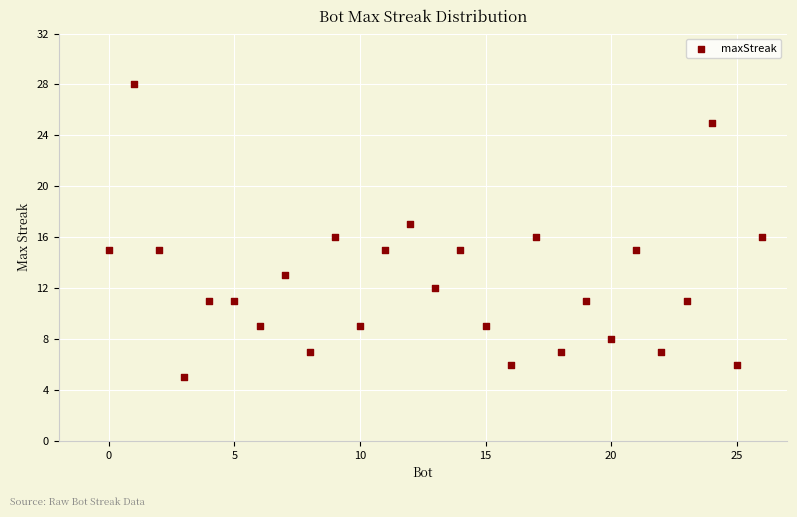

What is the range of X values (max minus min)?

26